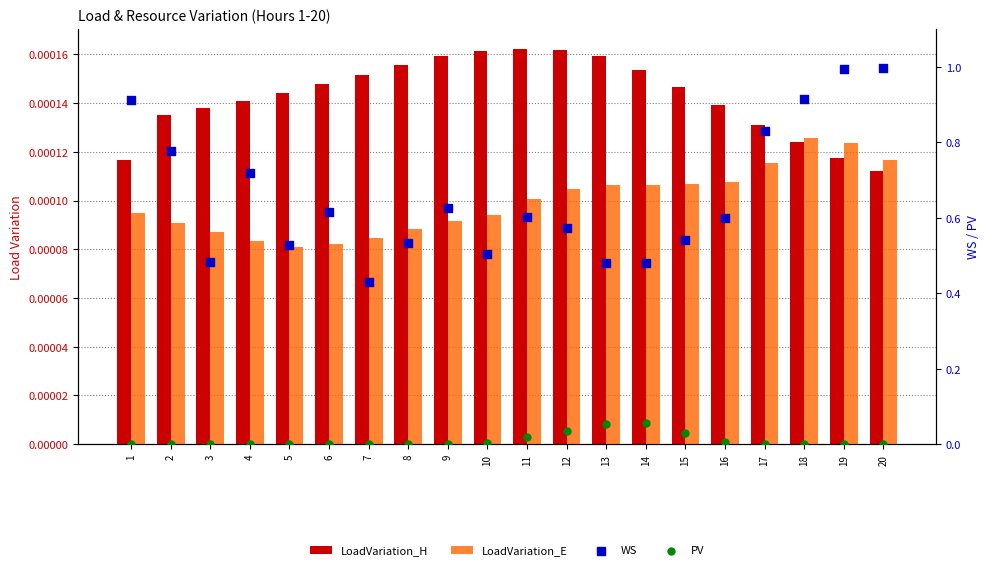

At which category is the sum across all series the highest?

20